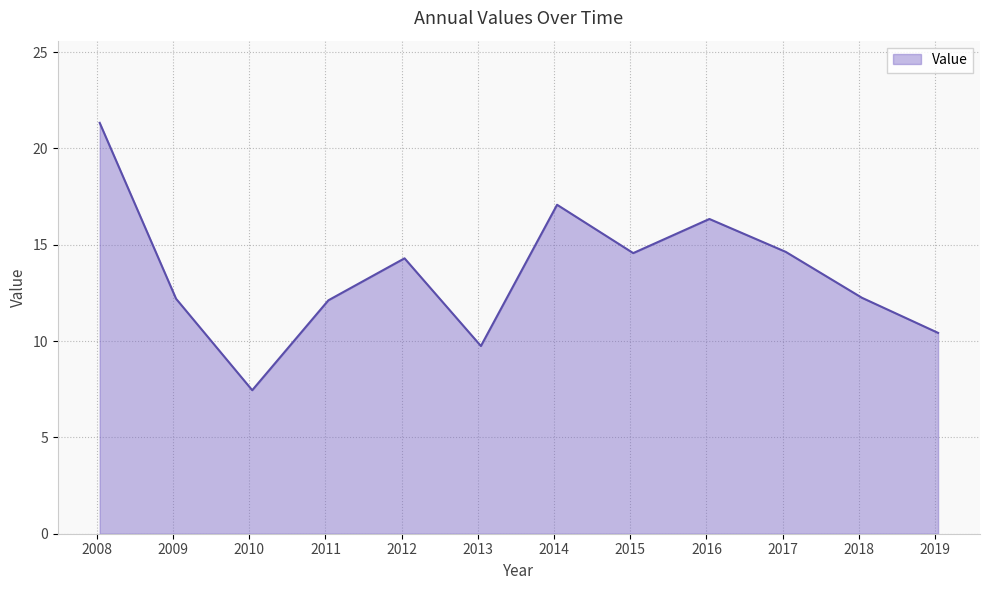

What is the greatest value displayed?

21.3